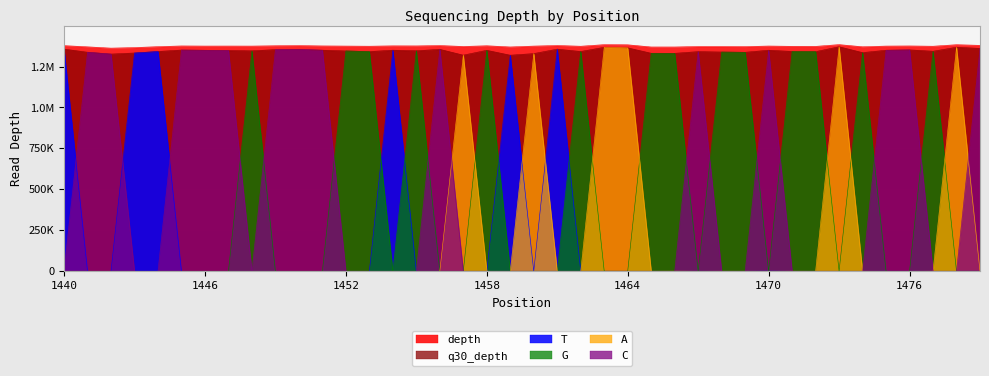

What is the average value of the depth series?

1374601